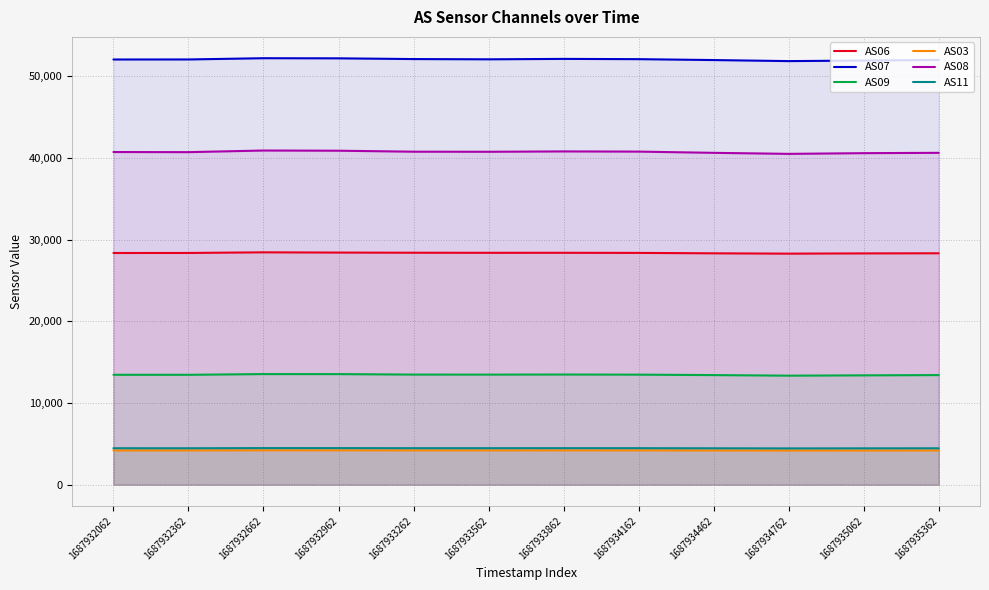

Does the chart display data point markers on the line(s)?

No